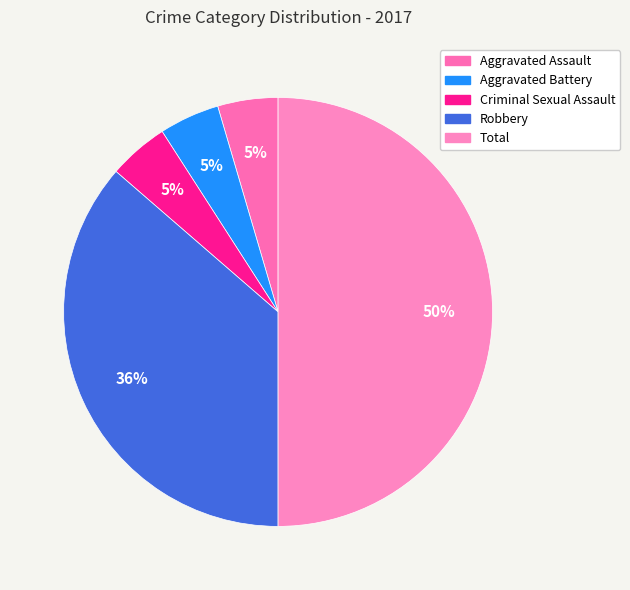

Is it true that Total is 50% of the pie?

True